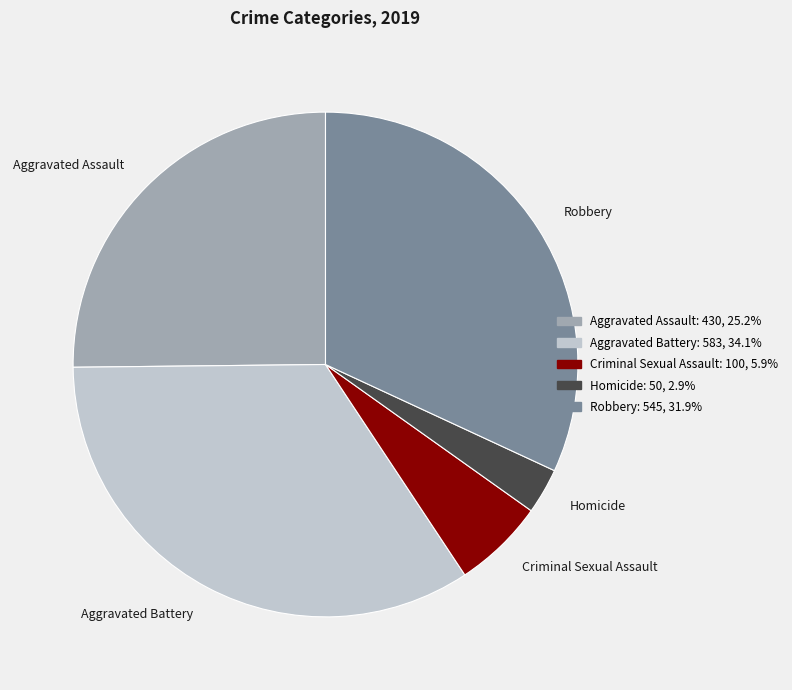

Which slice is the smallest?

Homicide